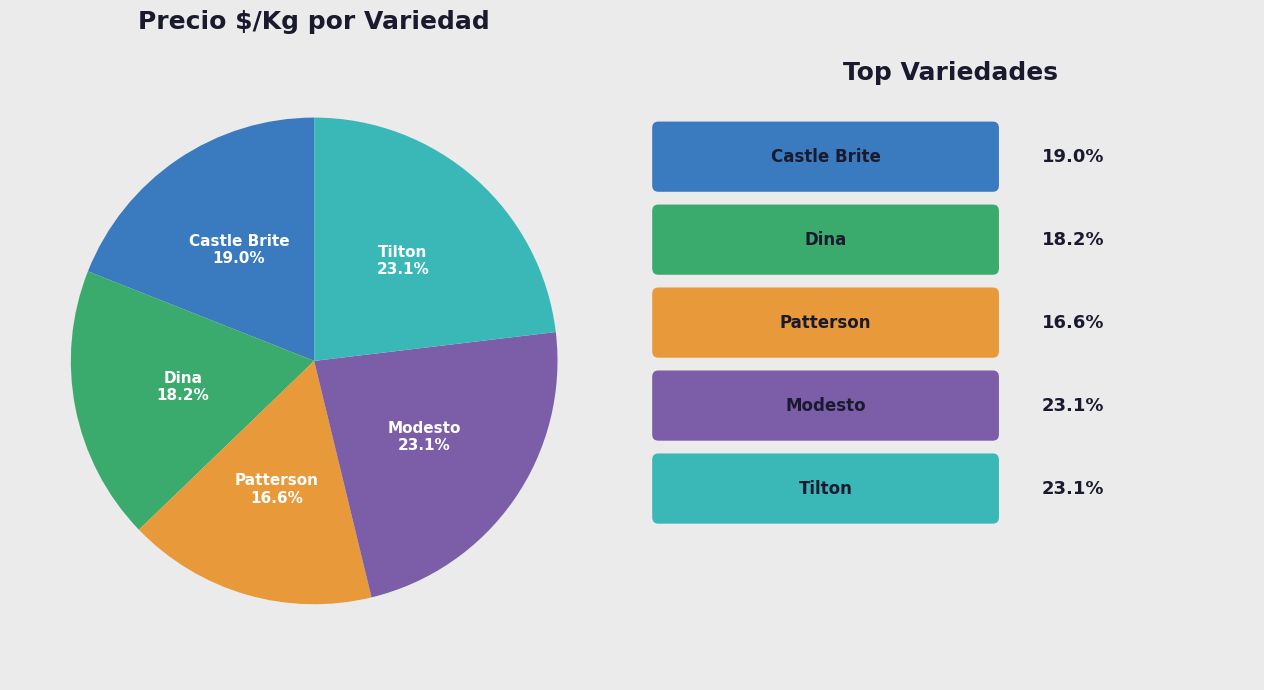

Count the number of slices in the pie.

5